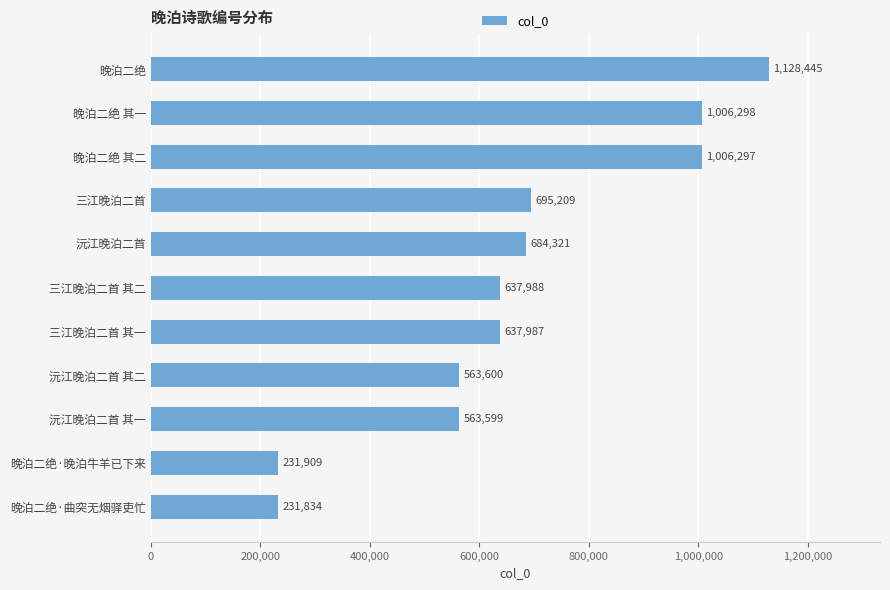

How many distinct data groups are displayed?

1